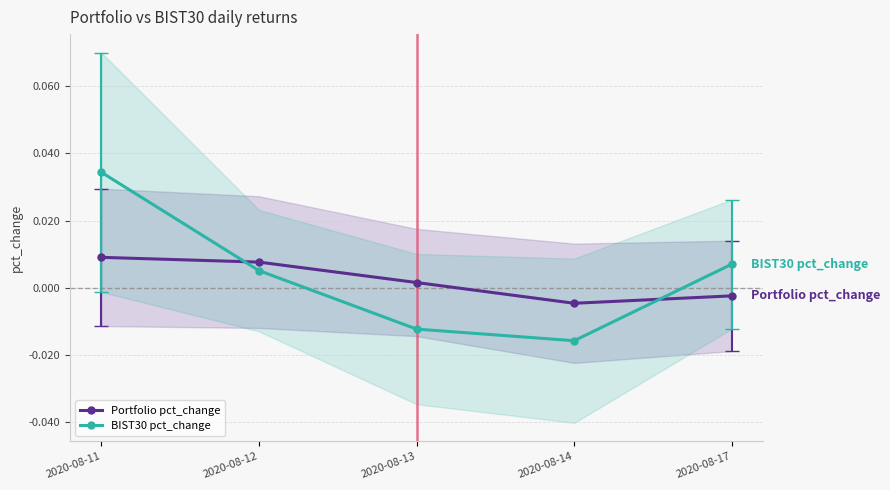

Count the number of data series in this chart.

2